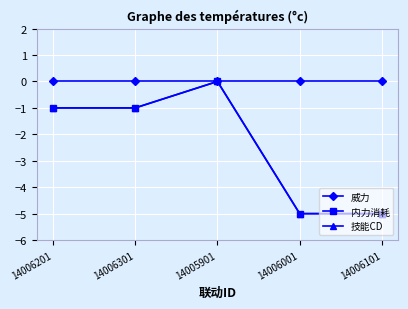

Does the chart have visible grid lines?

Yes